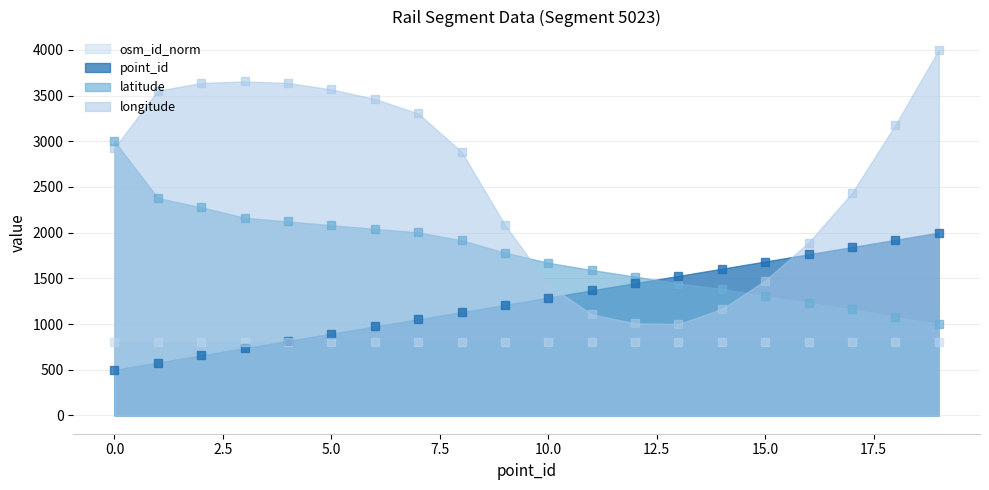

Where is the first local maximum for longitude?

3